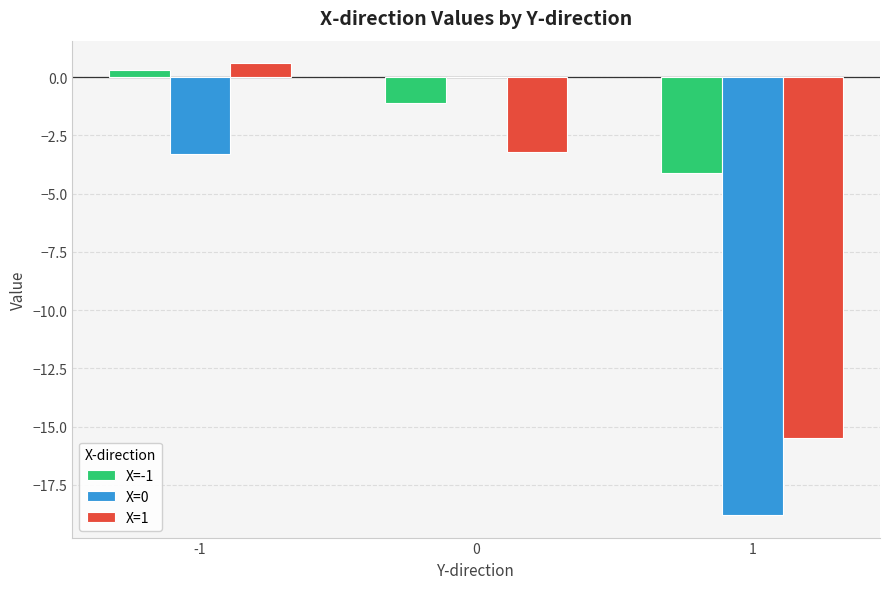

What is the total value across all series at 0?

-4.3